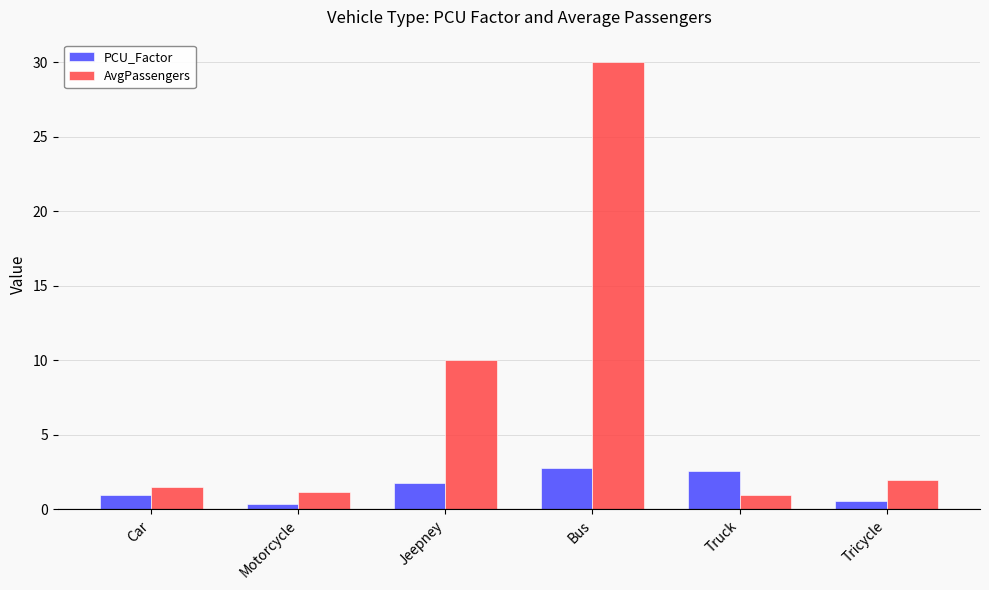

What is the difference between the AvgPassengers values at Jeepney and Truck?

9.0